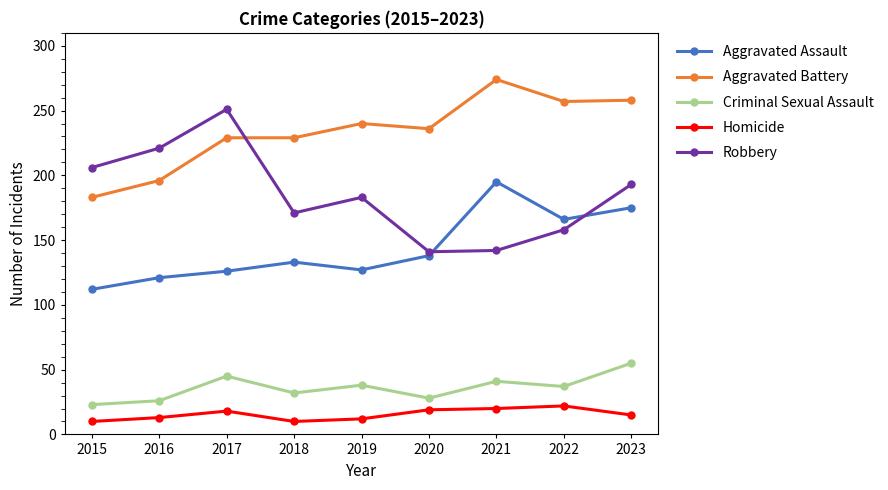

Which category has the highest value across all series?

2021